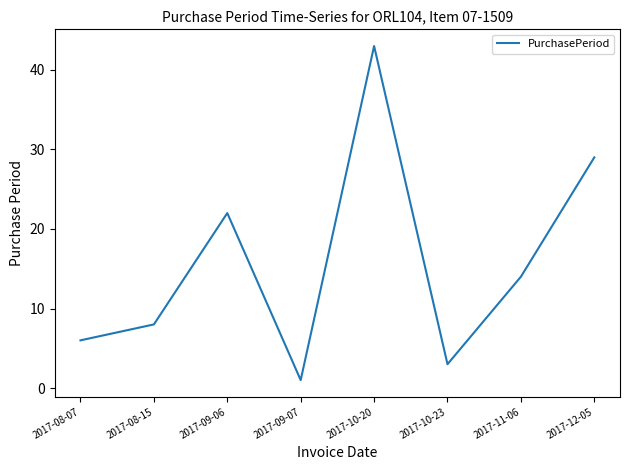

How many values are below 14?

4